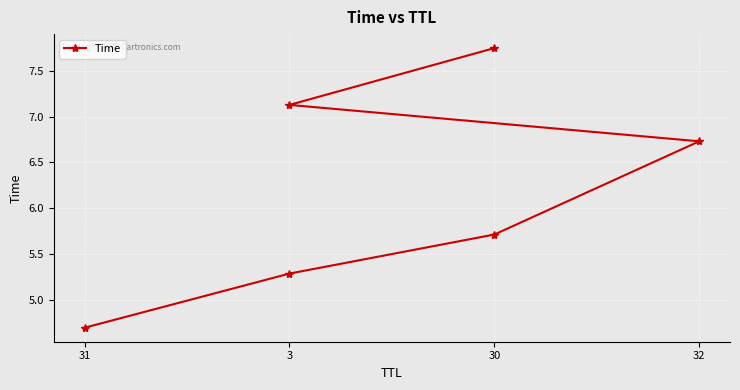

What is the maximum value shown in the chart?

7.7